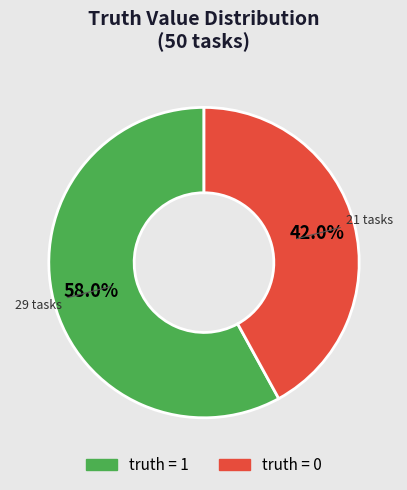

Is there a majority slice in this chart?

Yes